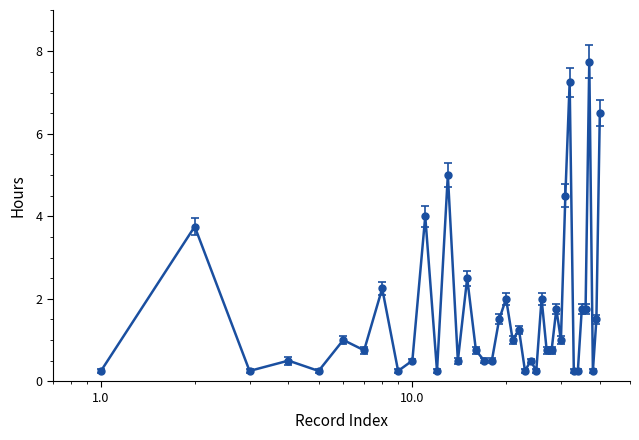

What is the value of the 16th point from the left?

0.8